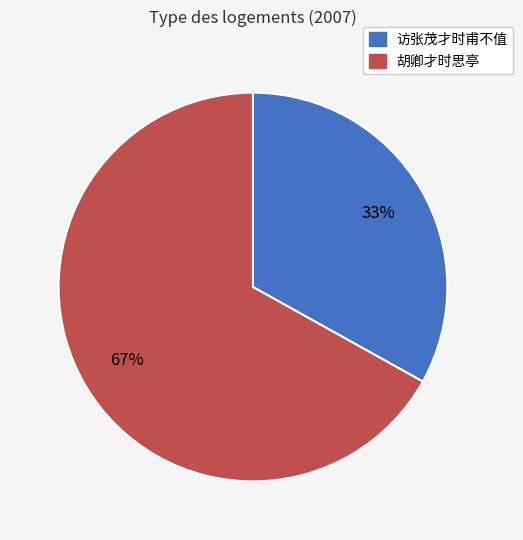

To the nearest percent, what is the average slice percentage?

50%